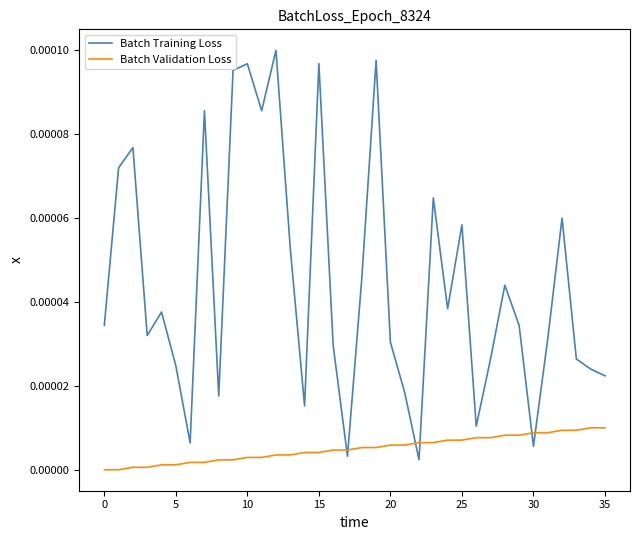

Which series has the largest total across all categories?

Batch Training Loss